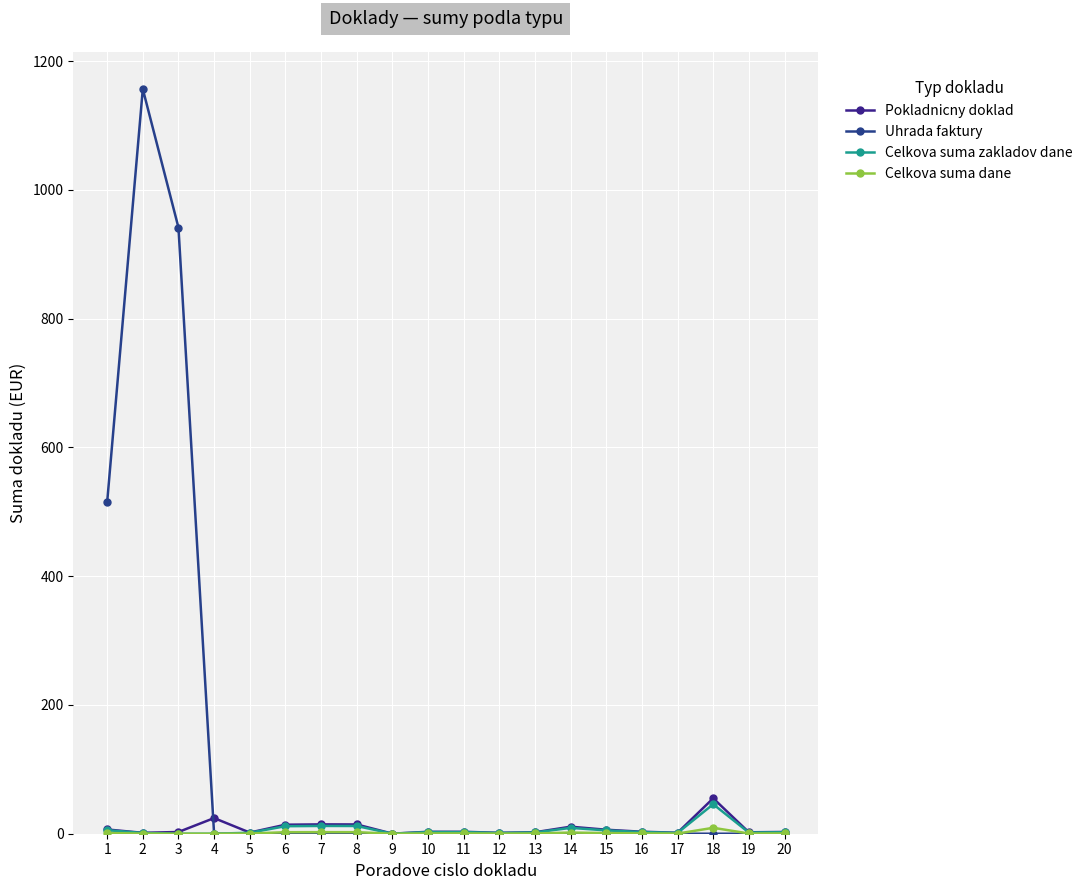

What is the value of the Celkova suma zakladov dane point at the 5th from the left?

1.5